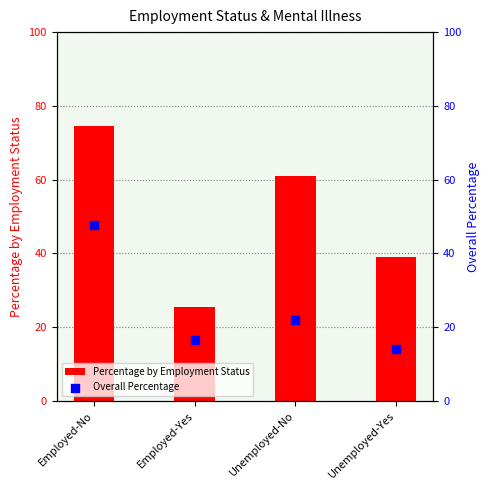

Which series has the largest Y range (max minus min)?

Percentage by Employment Status